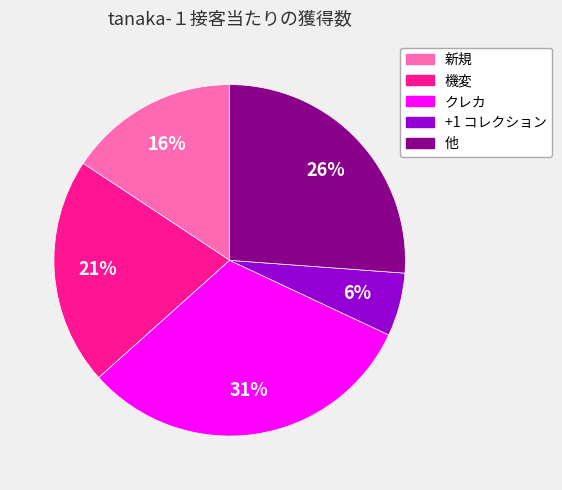

Is there a majority slice in this chart?

No